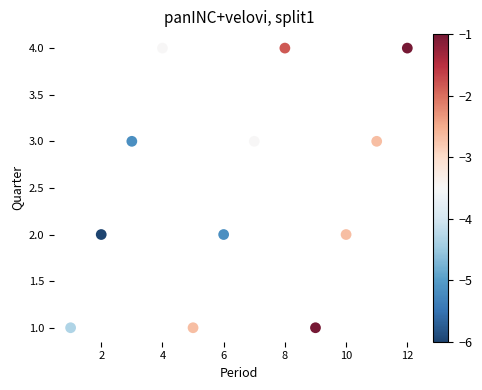

What is the range of X values (max minus min)?

11